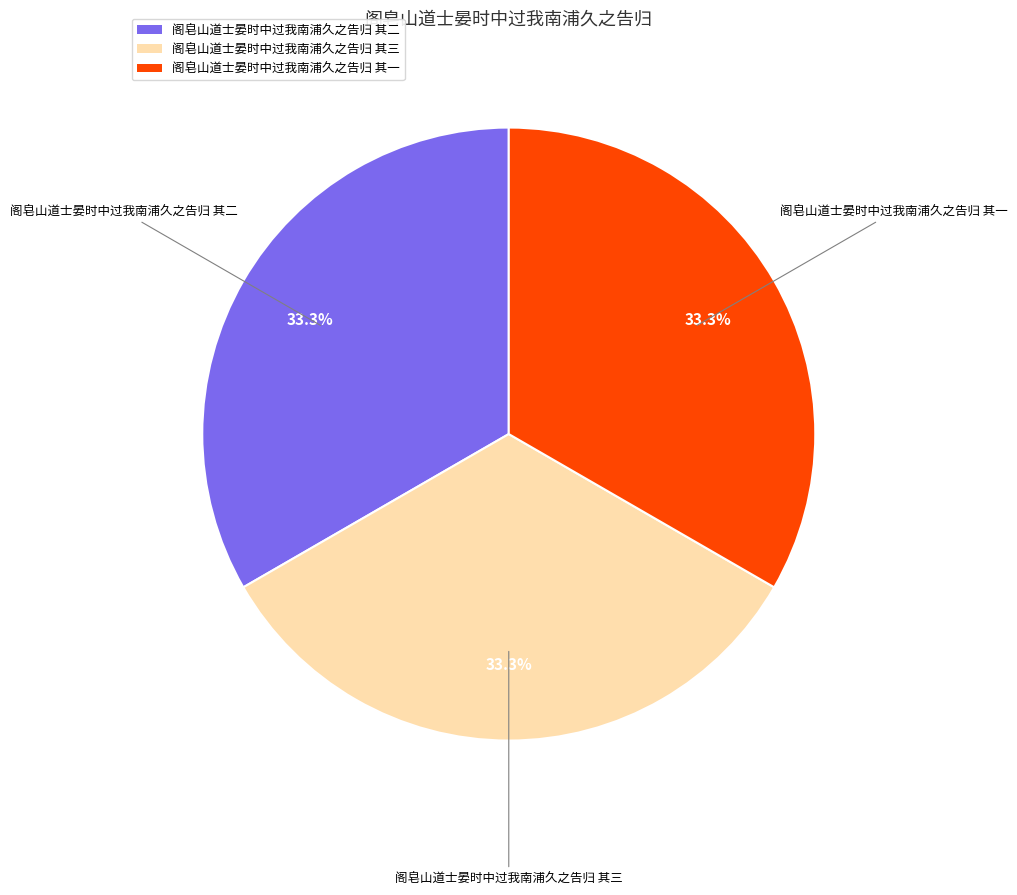

What is the total percentage of 阁皂山道士晏时中过我南浦久之告归 其一 and 阁皂山道士晏时中过我南浦久之告归 其三?

66.7%